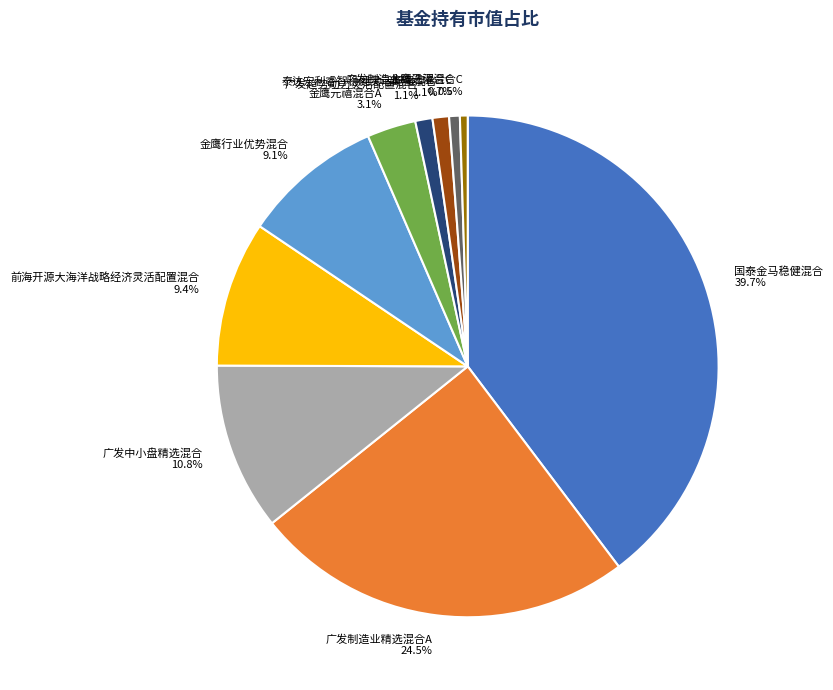

To the nearest percent, what is the combined percentage of 泰达宏利睿智稳健灵活配置混合 and 广发制造业精选混合C?

2%